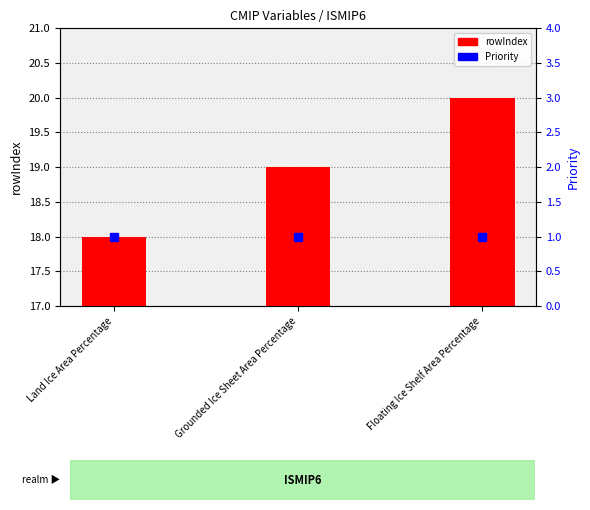

What is the sum of the rowIndex values at Land Ice Area Percentage and Grounded Ice Sheet Area Percentage?

37